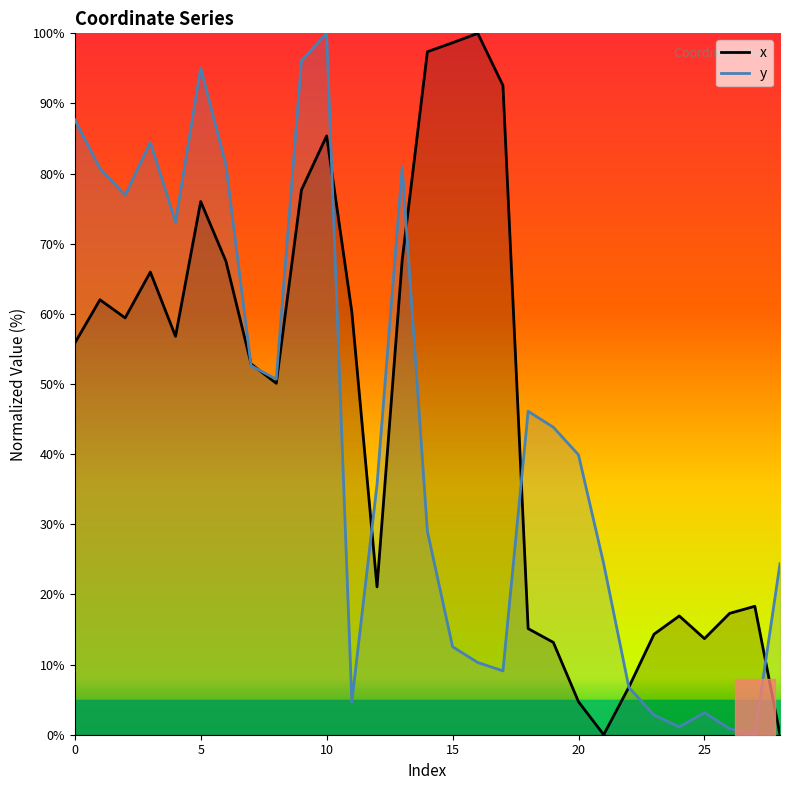

Rank the series by their maximum value, from highest to lowest.

x, y